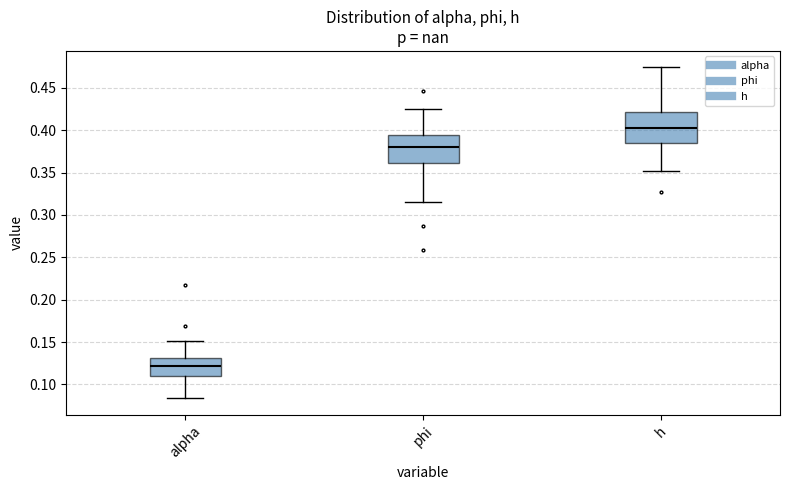

Which box has the highest median line?

h